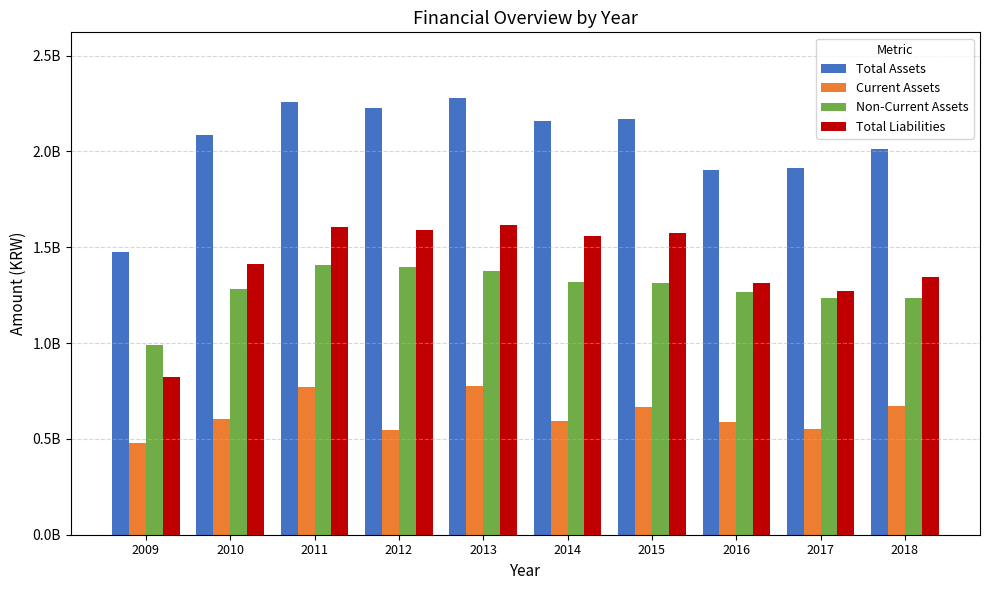

What is the difference between the Total Assets values at 2011 and 2014?

99764298